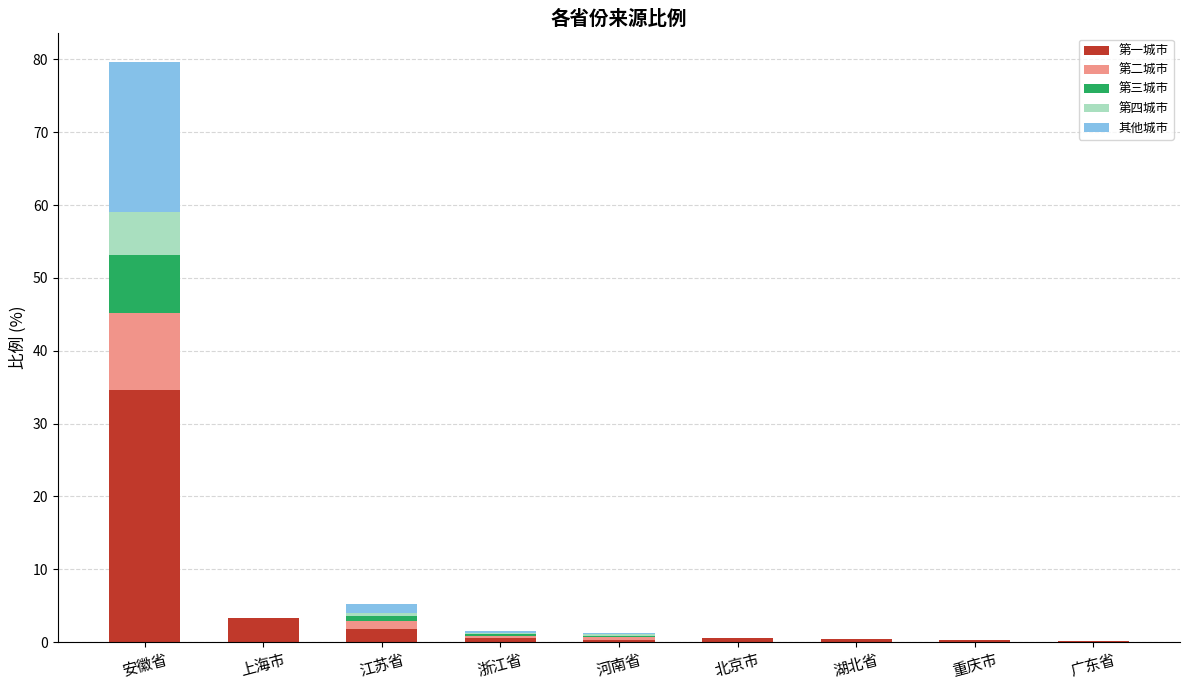

At which category is the sum across all series the highest?

安徽省